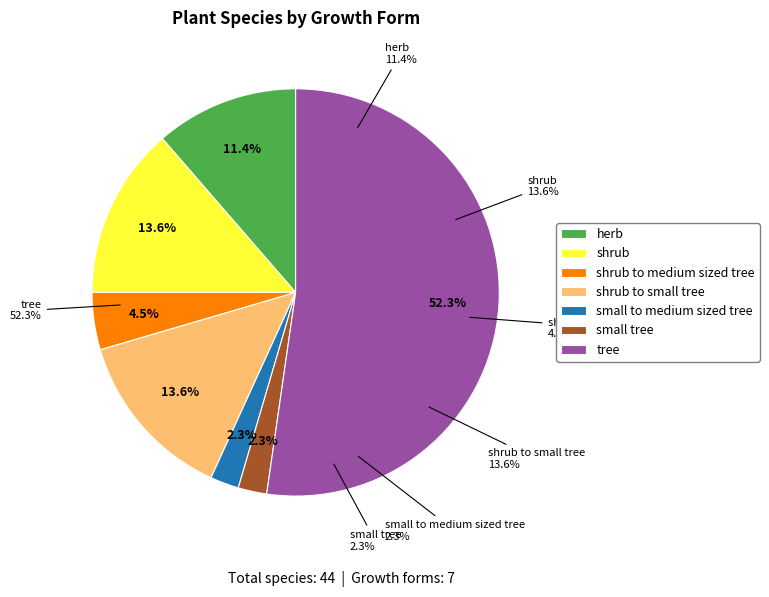

Is it true that herb is 11% of the pie?

True